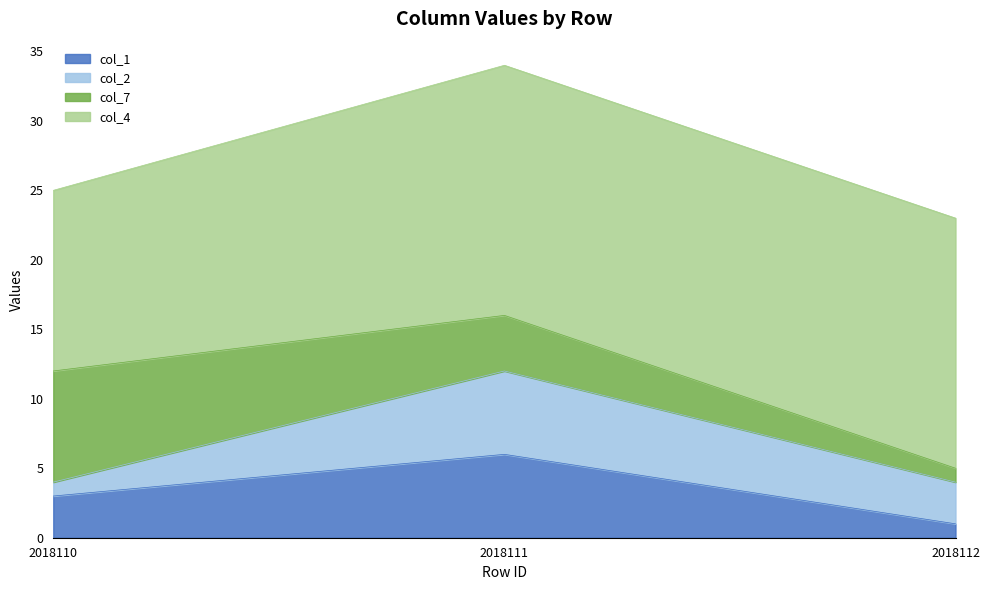

At 2018110, list the series in order from largest to smallest.

col_4, col_7, col_1, col_2